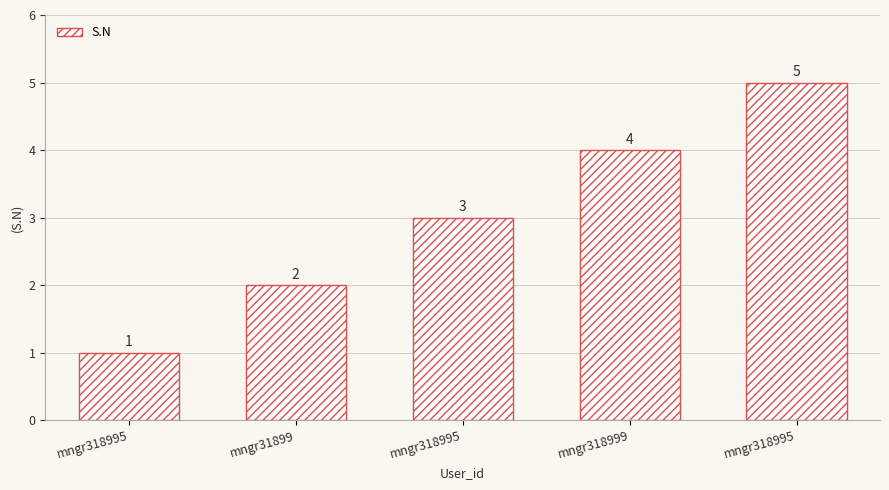

What is the difference between the maximum and minimum values?

4